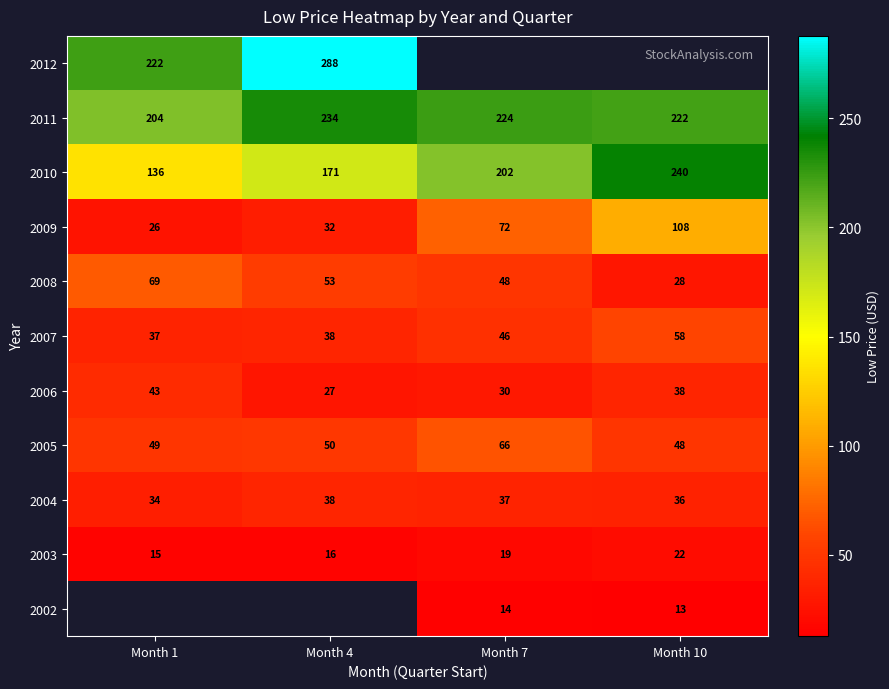

Which category has the lowest value in the 2006 series?

Month 4